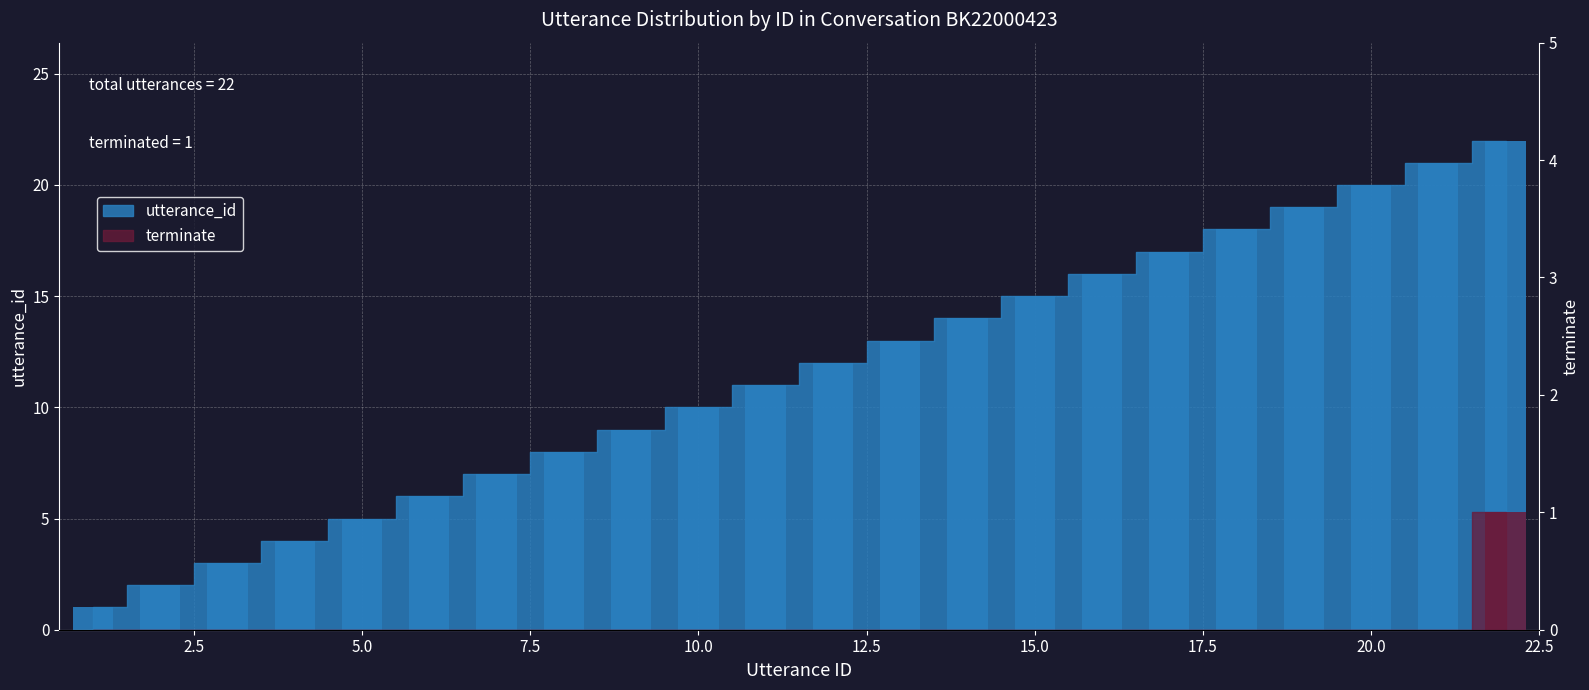

How many values in the utterance_id series are below 12?

11